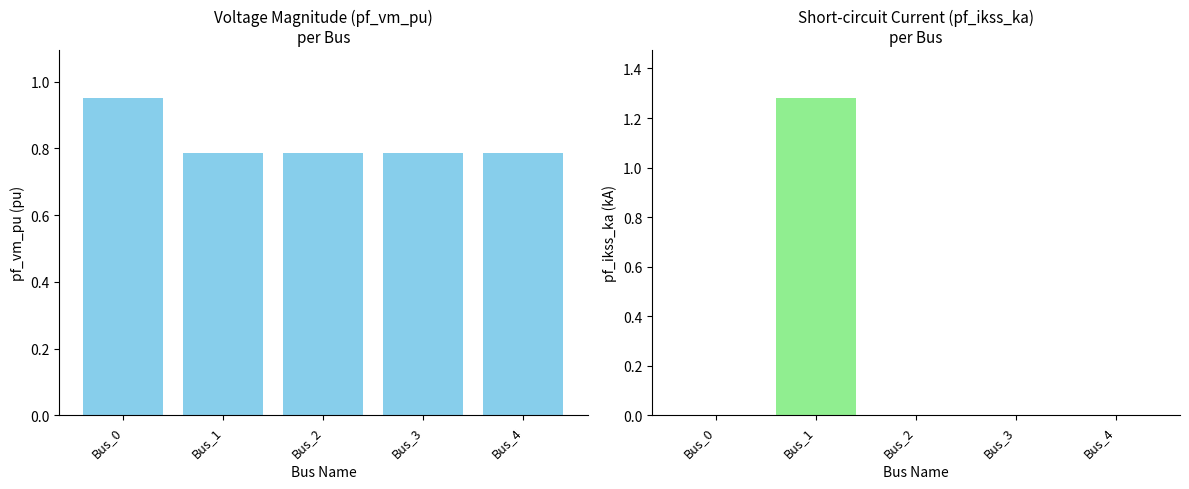

Rank the series by their average value, from highest to lowest.

pf_vm_pu, pf_ikss_ka